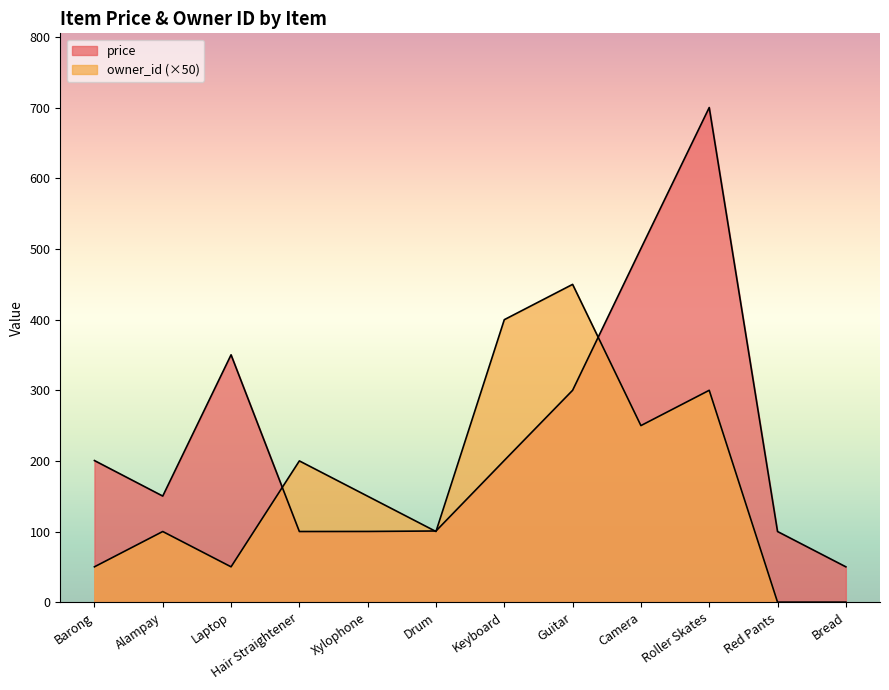

How many positive values does the owner_id series have?

10